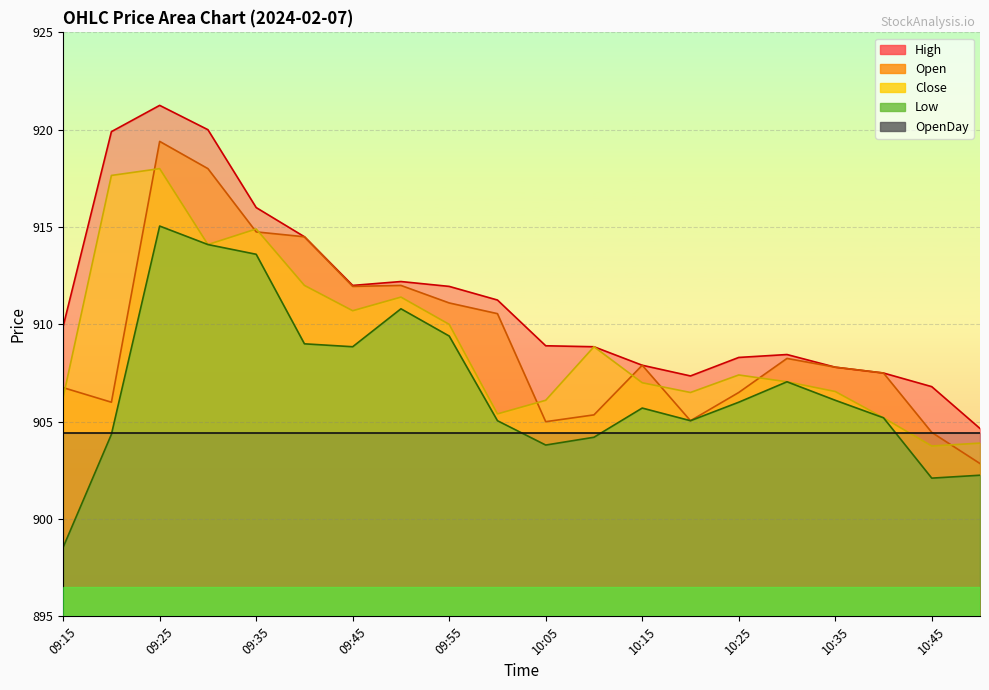

How many data points in Close are less than 907?

8